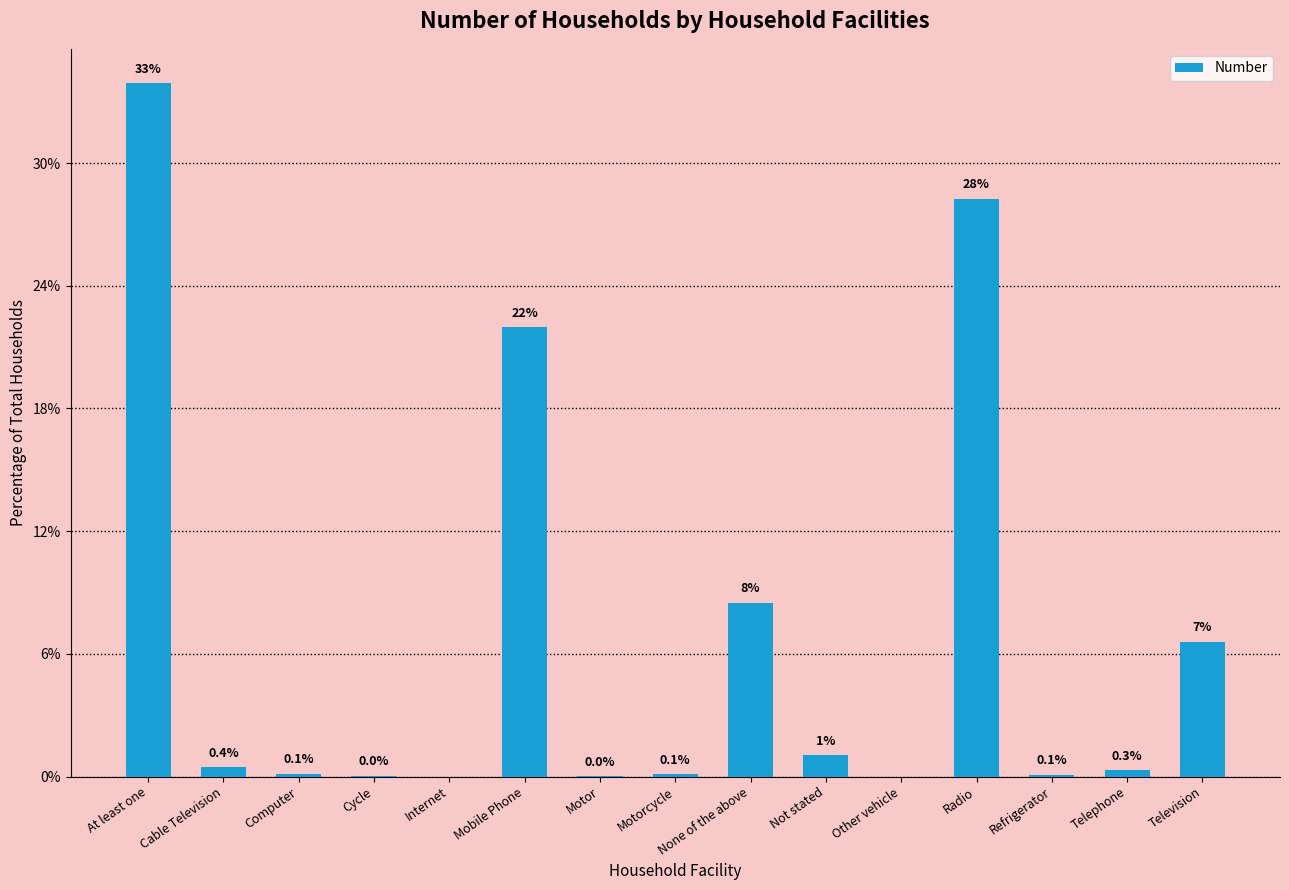

What is the label of the 13th bar from the left?

Refrigerator